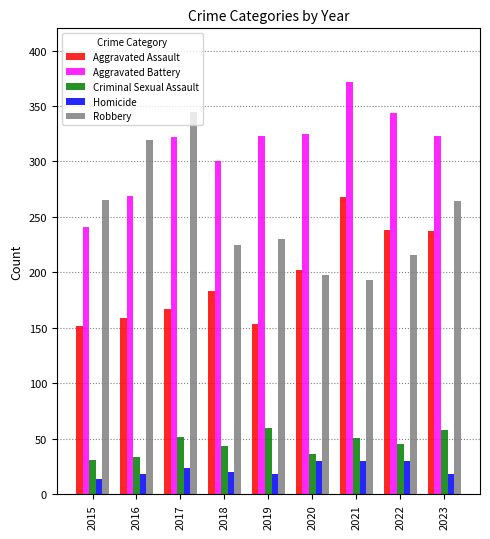

How many categories are shown in the chart?

9